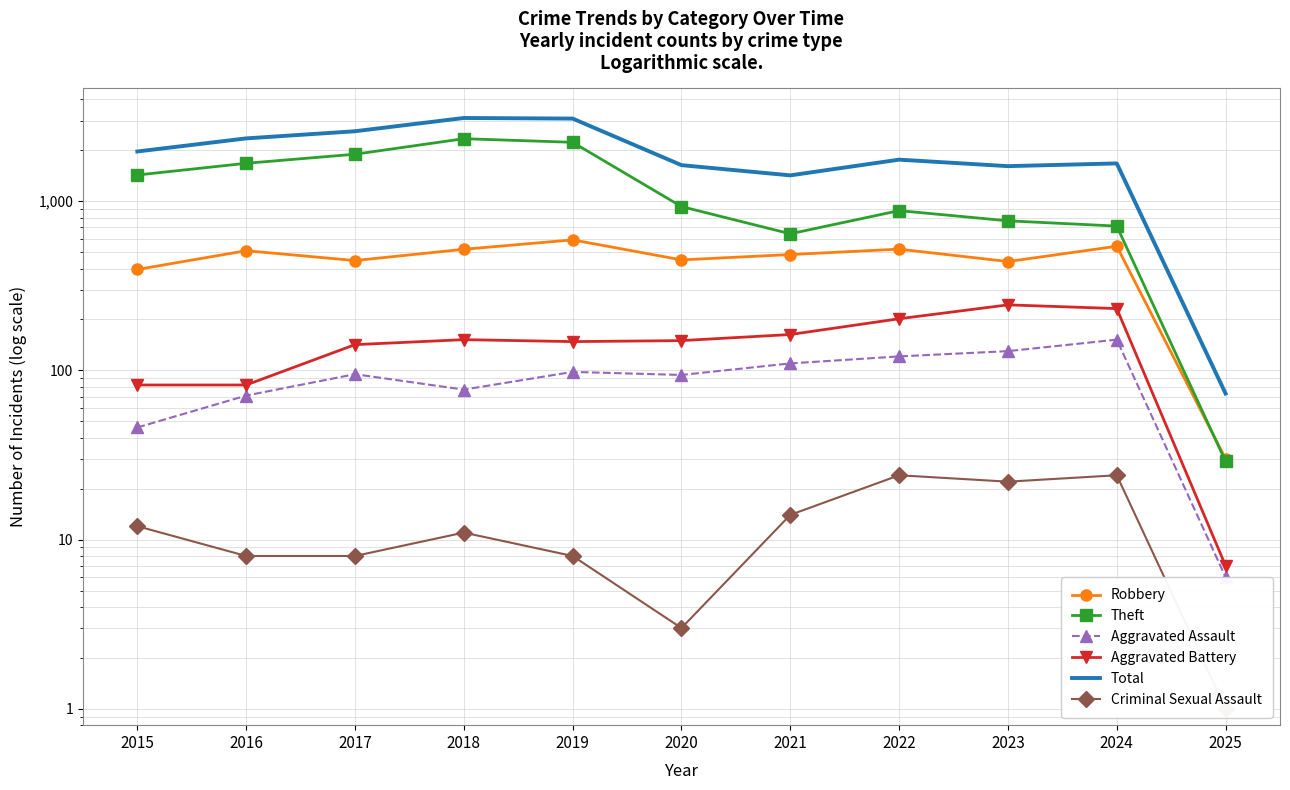

Where is the first local minimum for Robbery?

2017